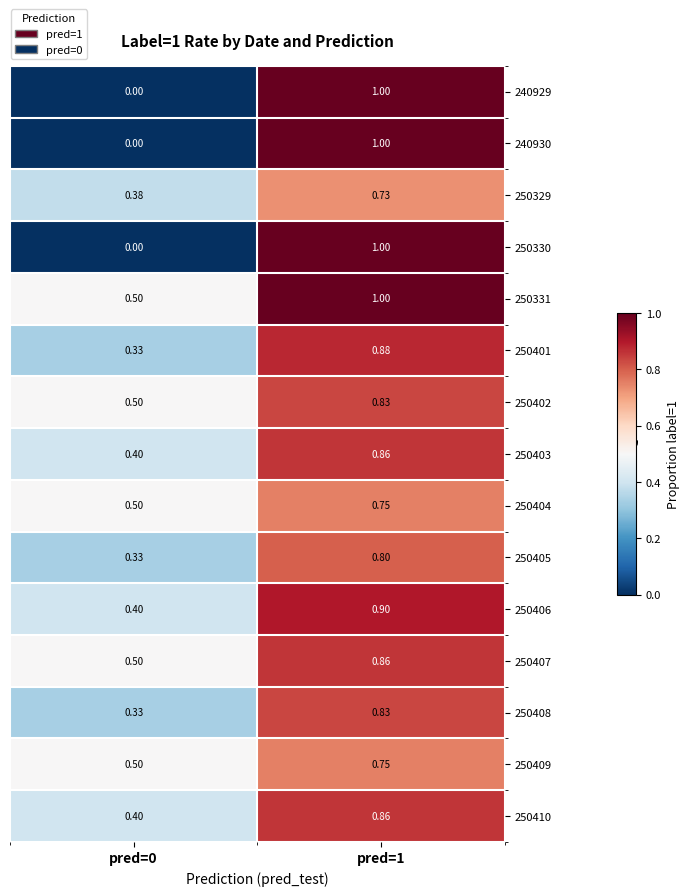

Is the value of 250405 at pred=0 greater than the value of 250410 at pred=1?

No